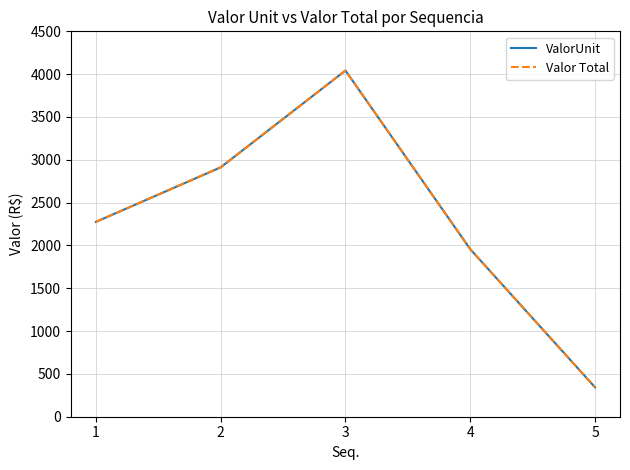

The value of Valor Total at 3 is 2050.8. True or false?

False